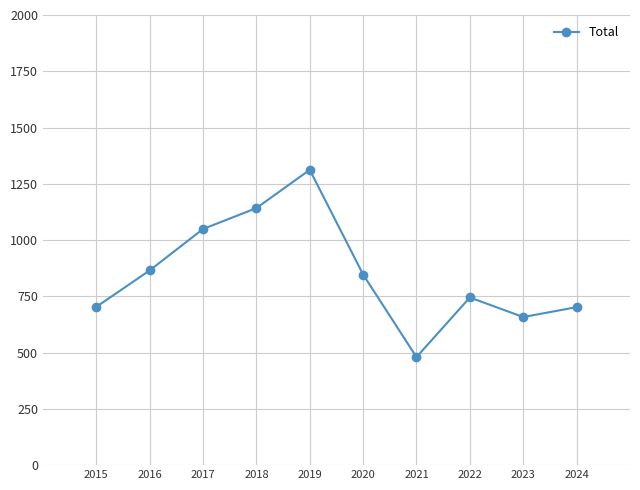

What is the smallest value displayed?

480